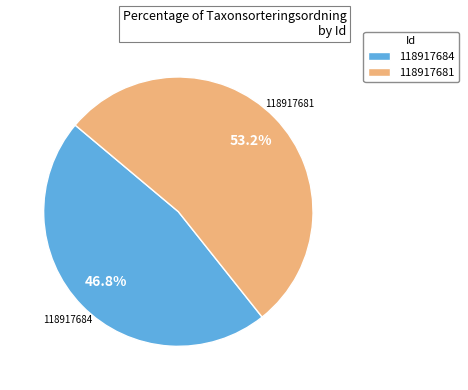

To the nearest percent, what percentage of the pie is 118917681?

53%